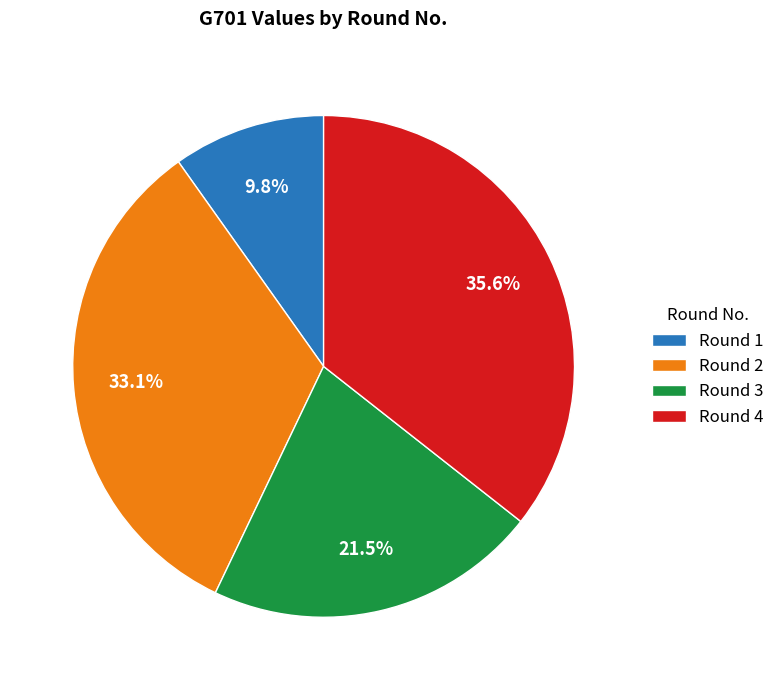

Count the number of slices in the pie.

4